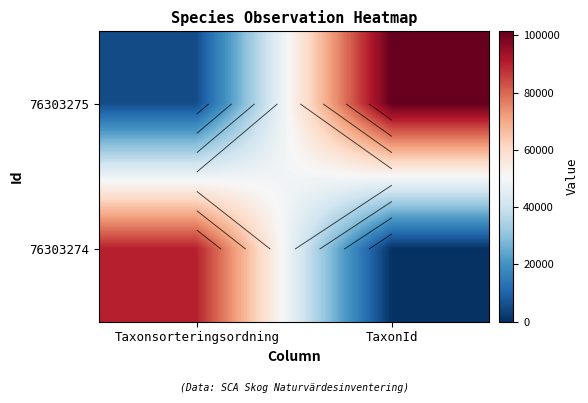

List the series in order of their overall mean, lowest first.

76303274, 76303275